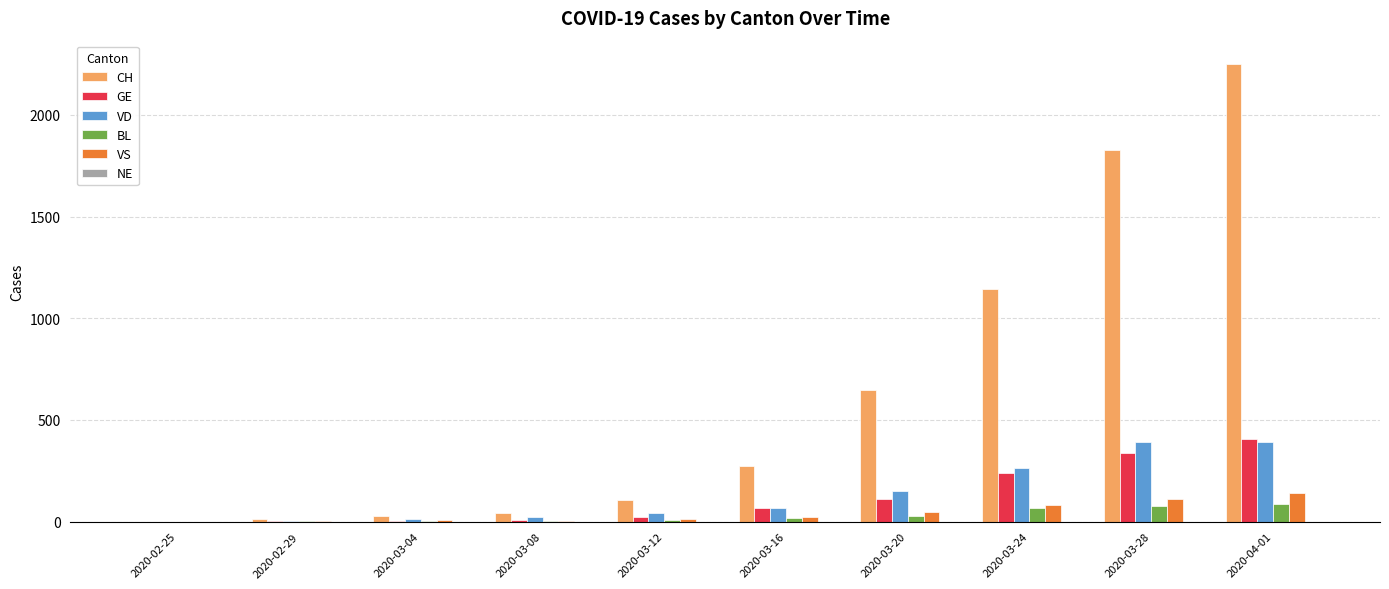

Is the value of CH at 2020-03-24 greater than the value of VD at 2020-02-25?

Yes